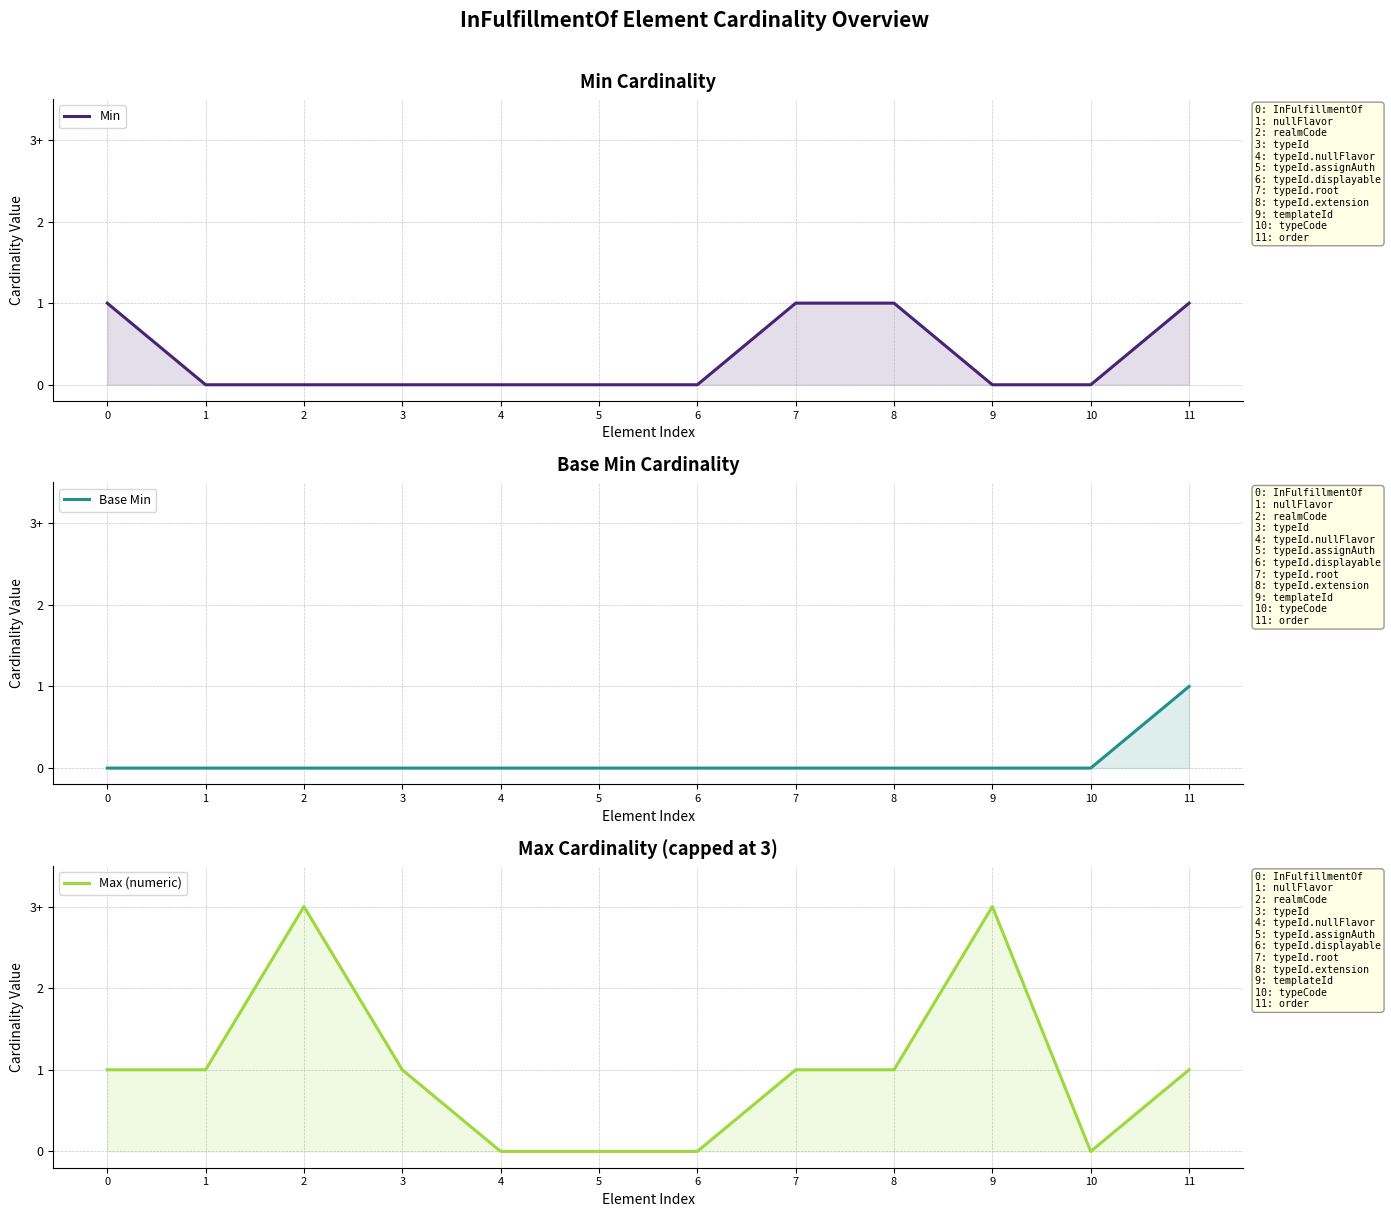

What is the difference between the Base Min values at 8 and 11?

1